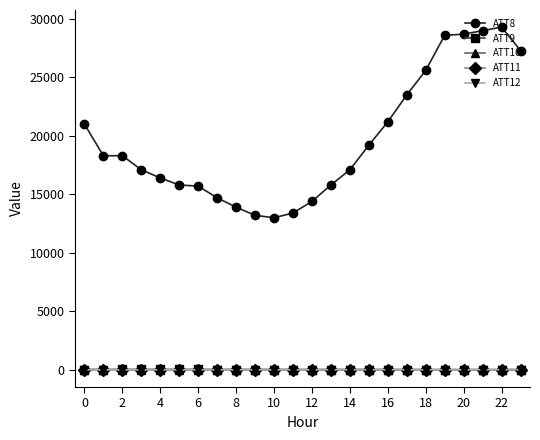

Is this an area chart (filled region under the line)?

No